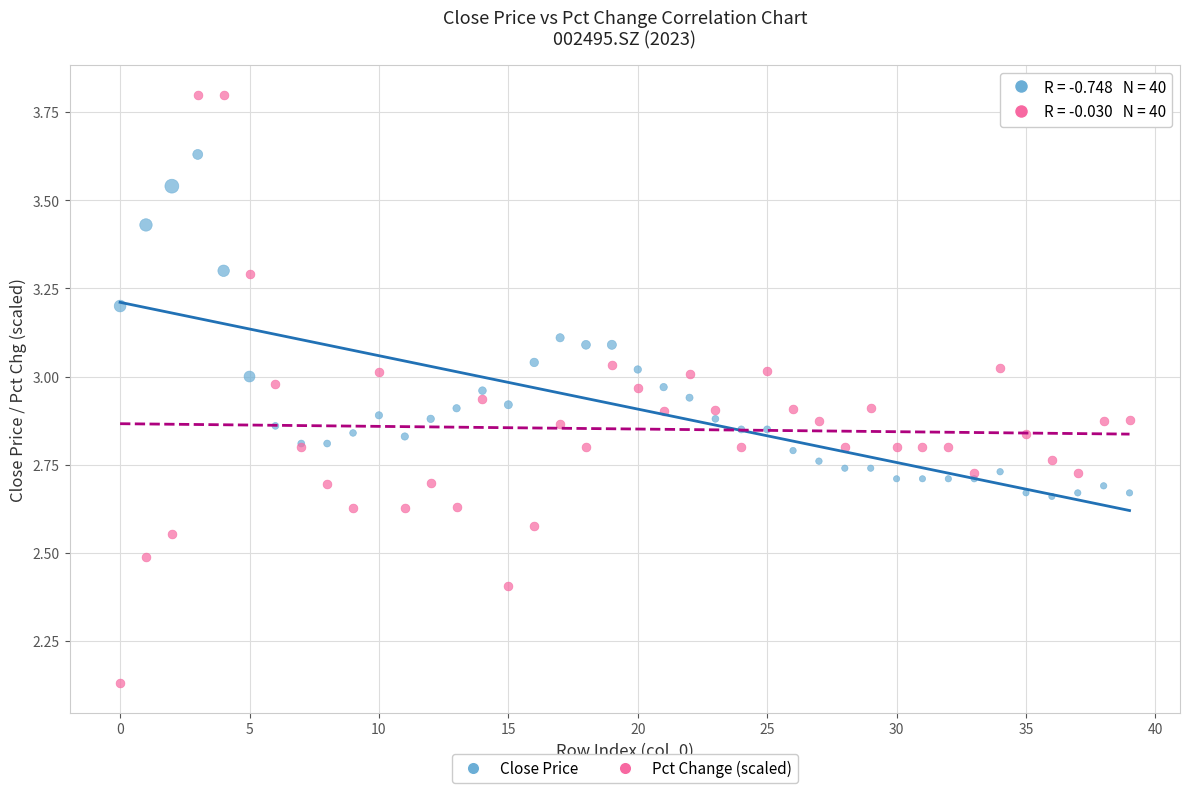

Which series has the largest Y range (max minus min)?

Pct Change (scaled)